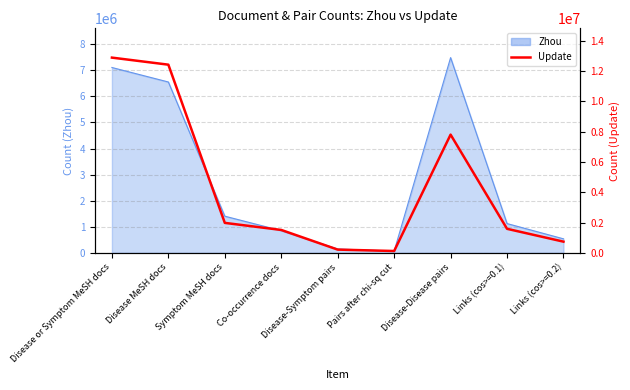

Between Disease-Symptom pairs and Symptom MeSH docs, which is larger?

Symptom MeSH docs